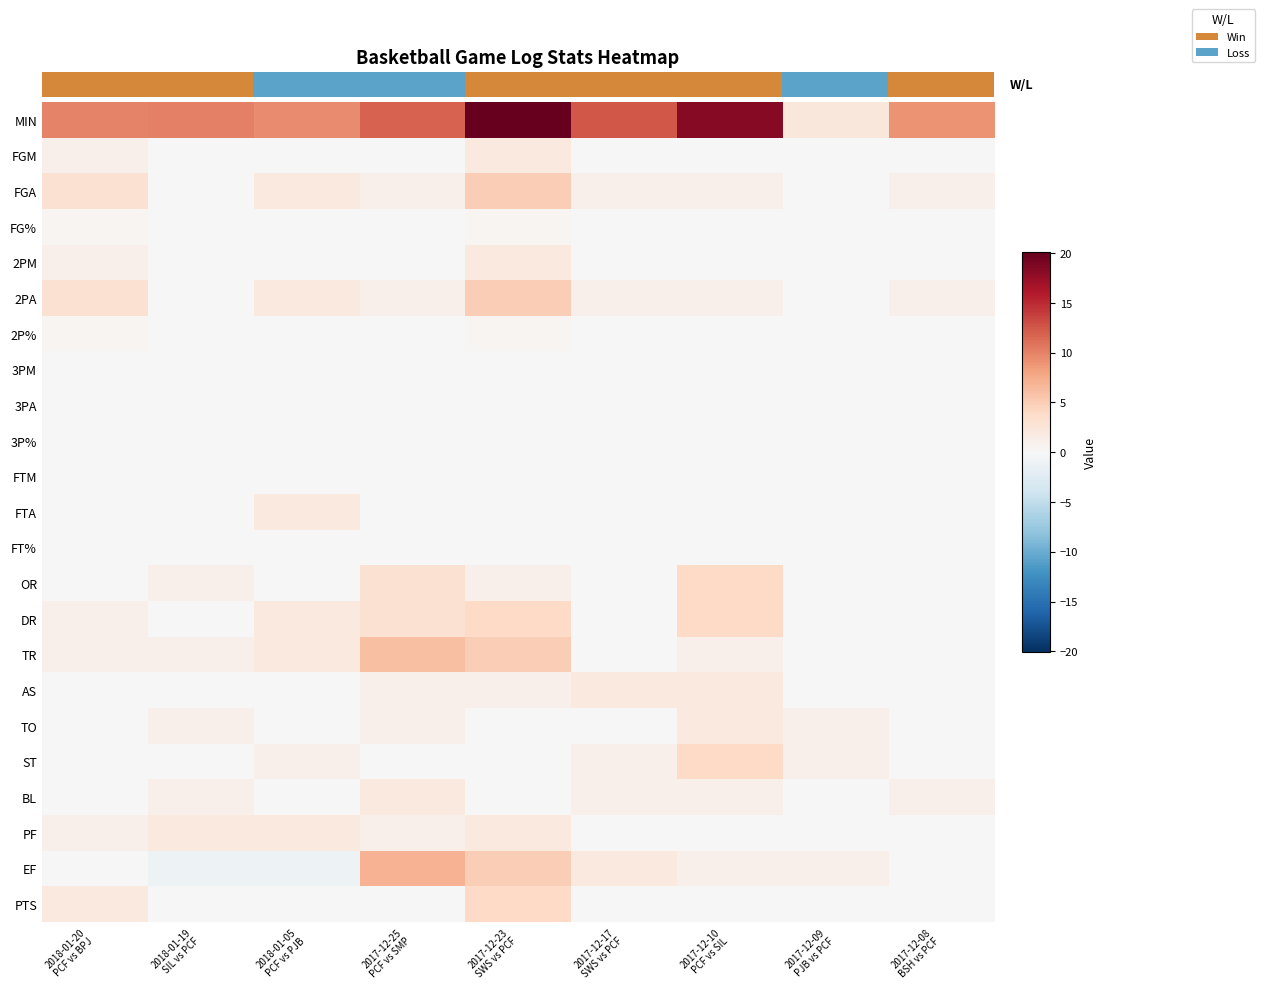

How many data points in AS are above 0?

4